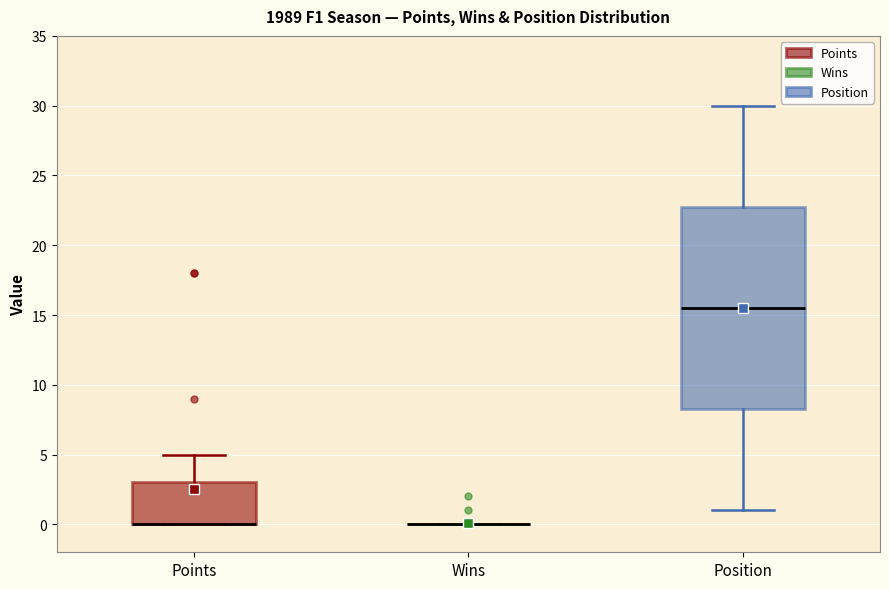

Which box is the tallest, from its lower edge to its upper edge?

Position